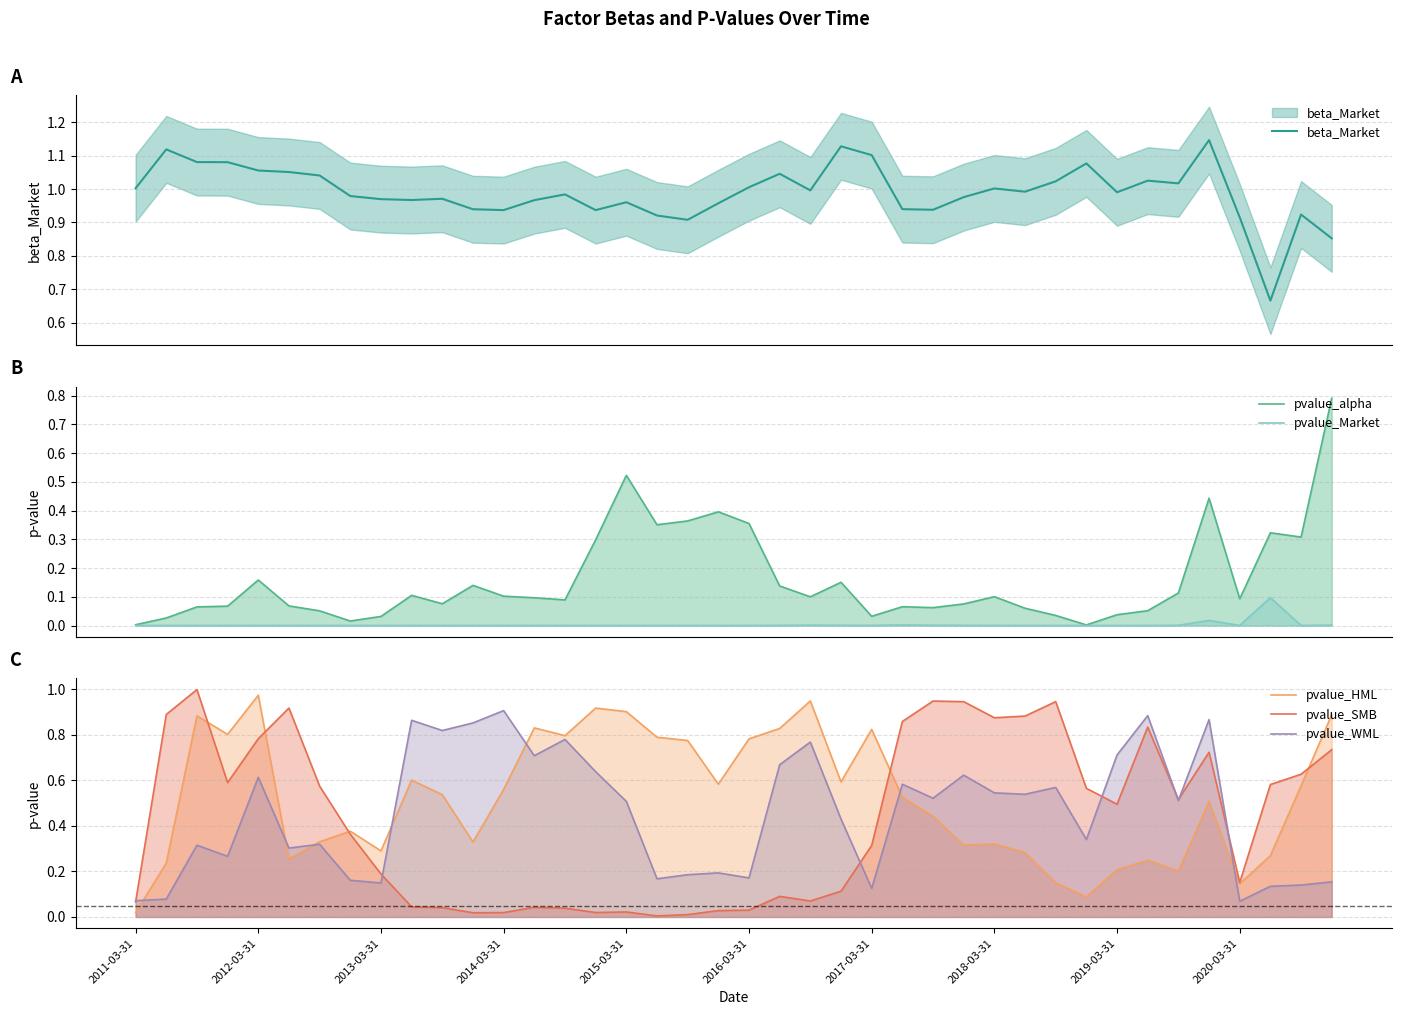

Does the chart display data point markers on the line(s)?

No